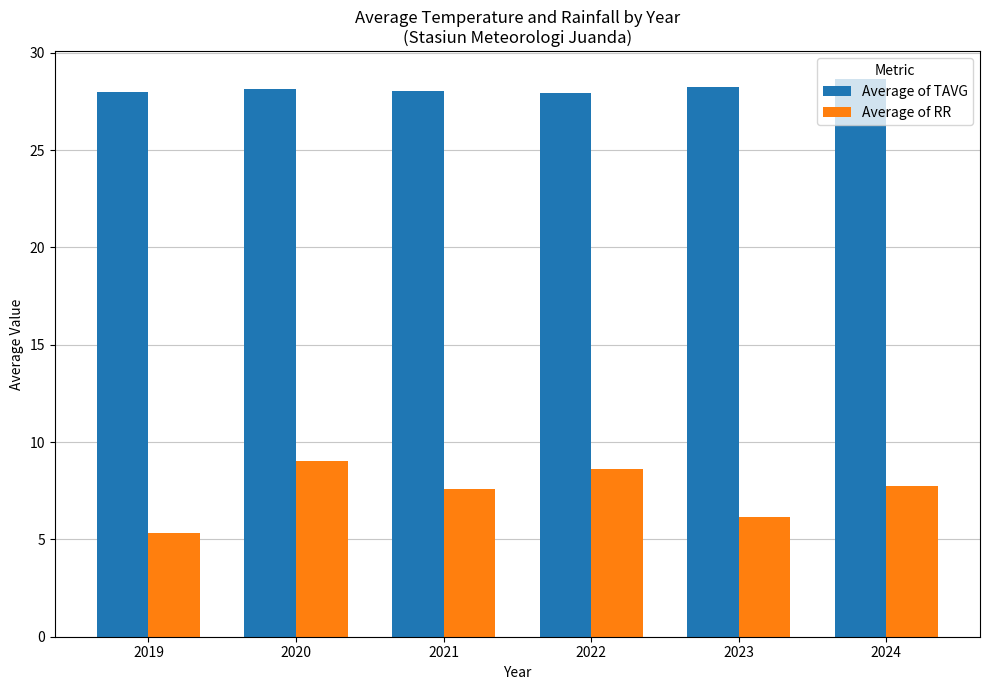

What is the maximum value shown in the chart?

28.6